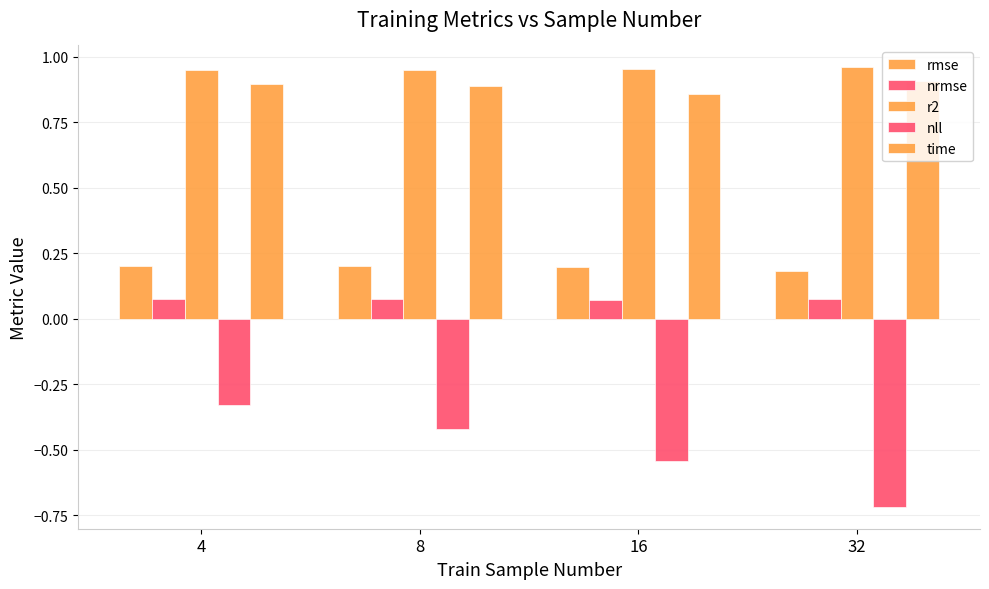

How many categories are shown in the chart?

4